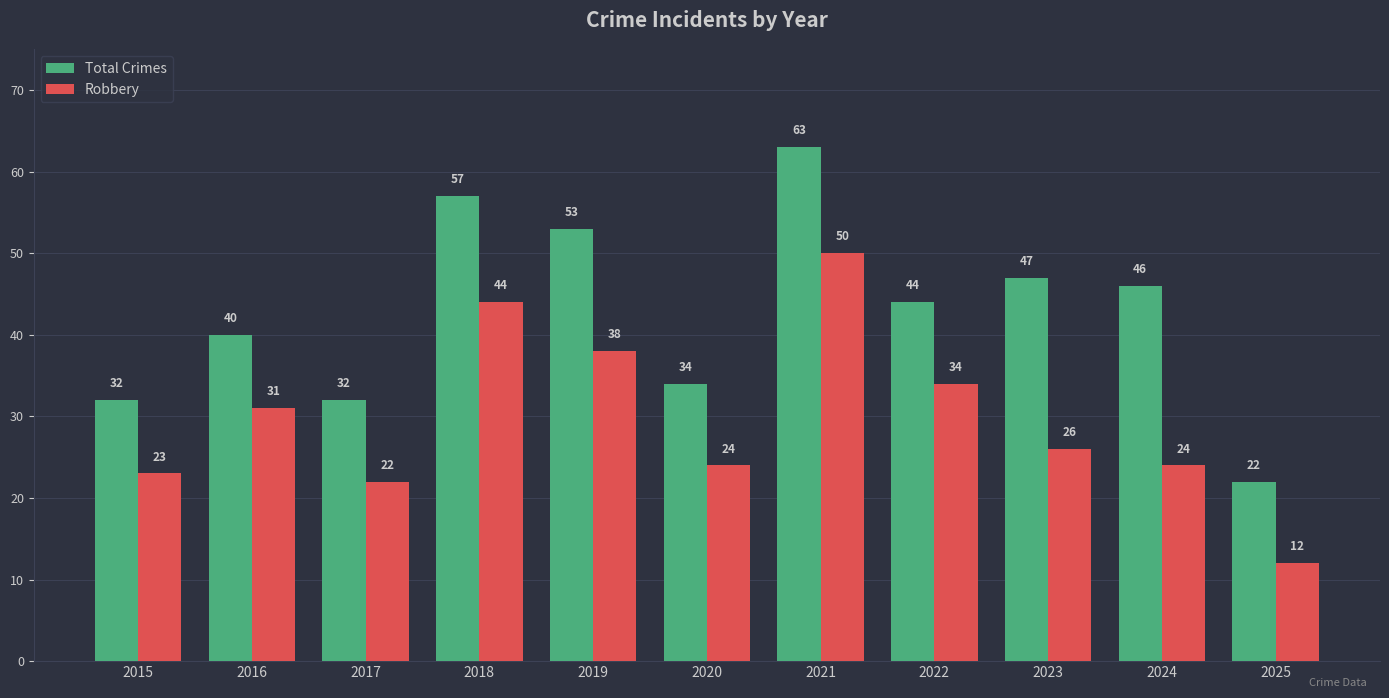

What is the greatest value displayed?

63